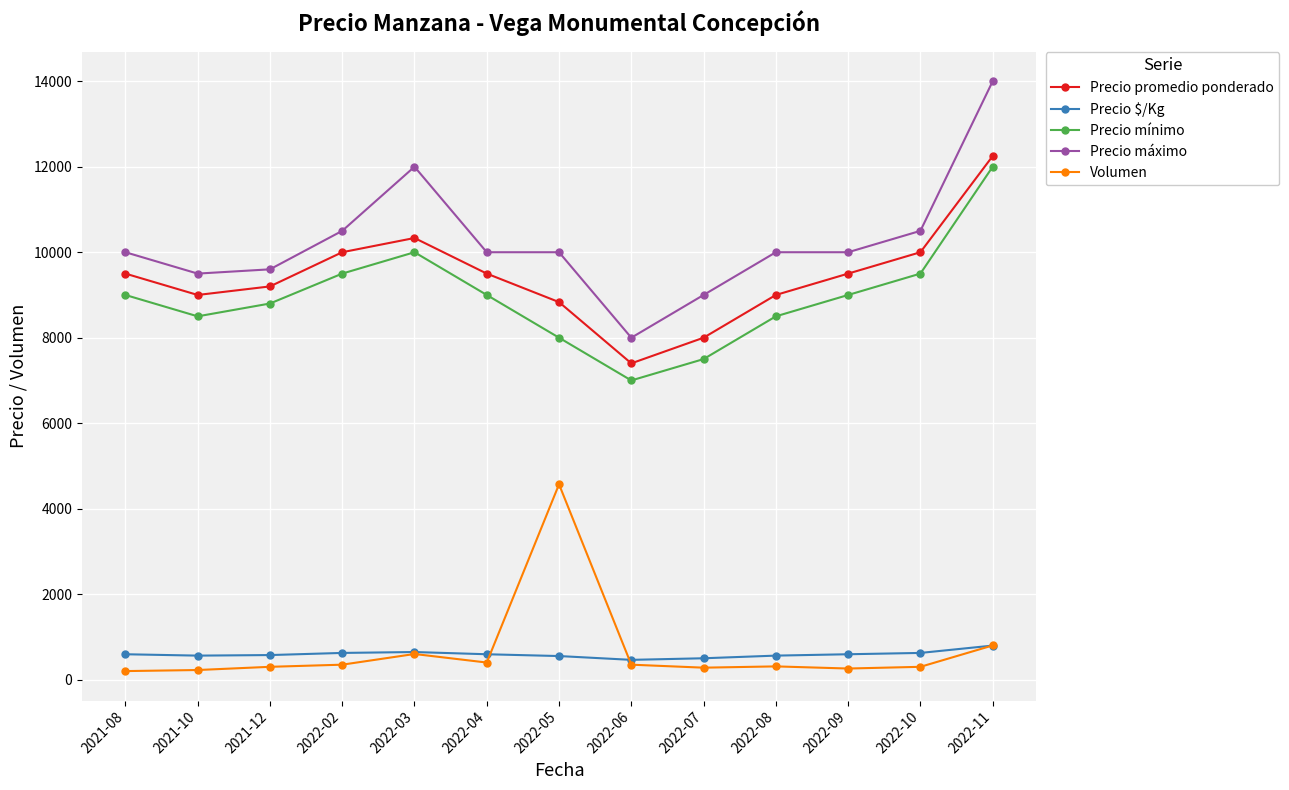

The value of Precio mínimo at 2021-10 is 8500. True or false?

True